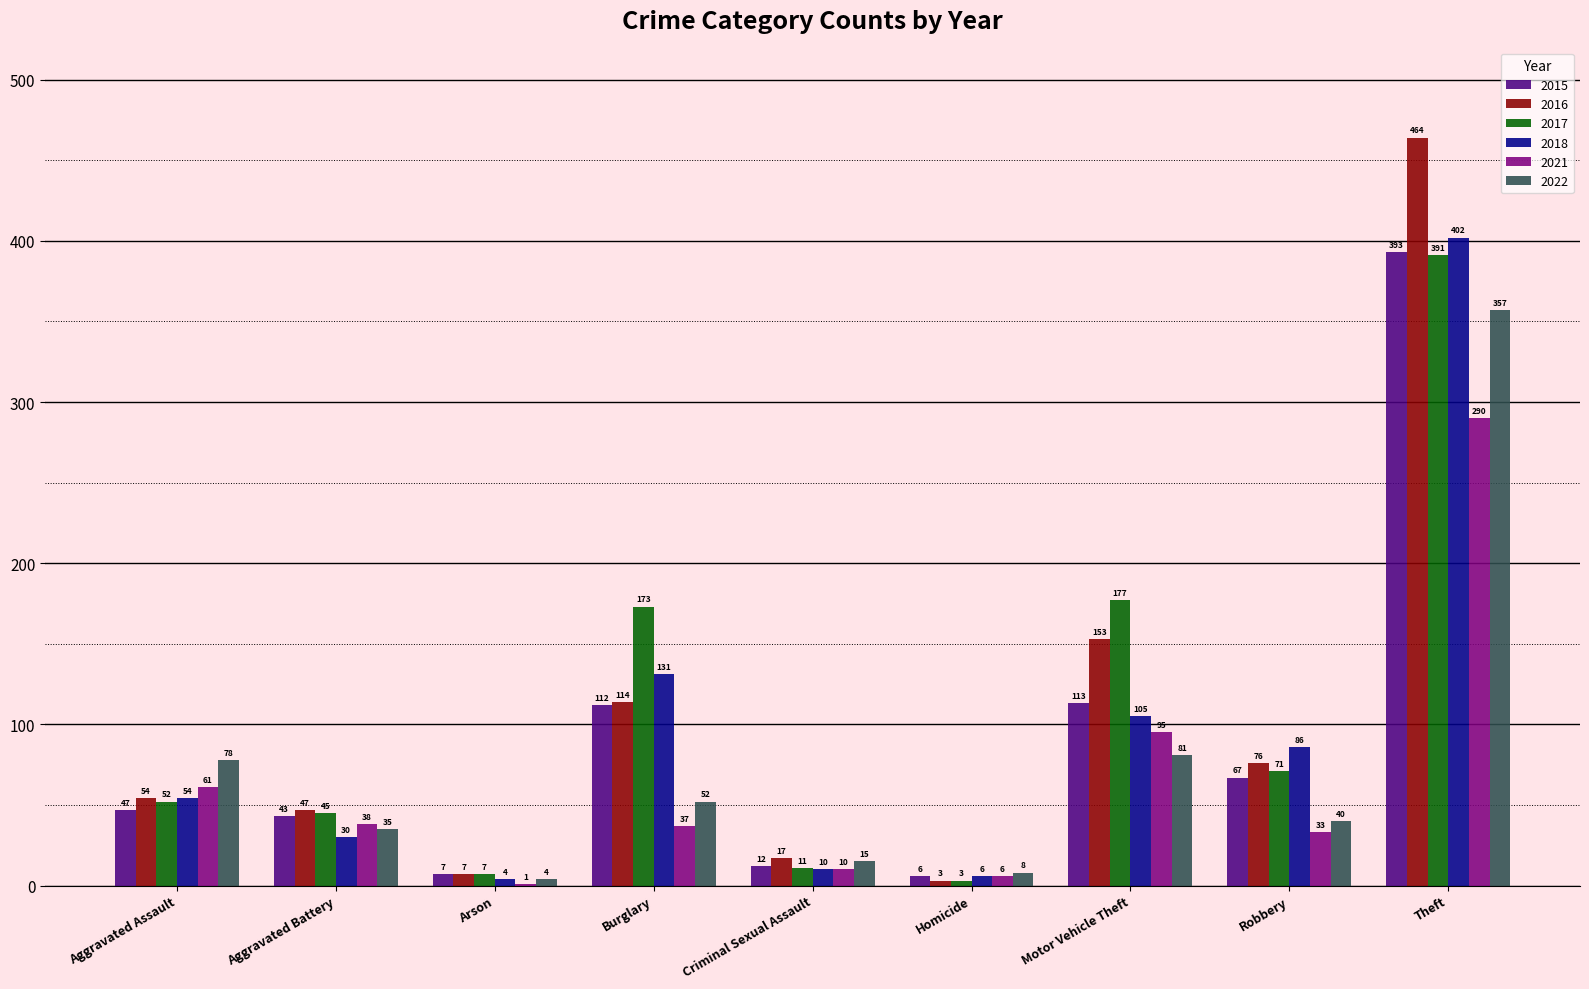

What is the sum of the 2016 values at Arson and Theft?

471